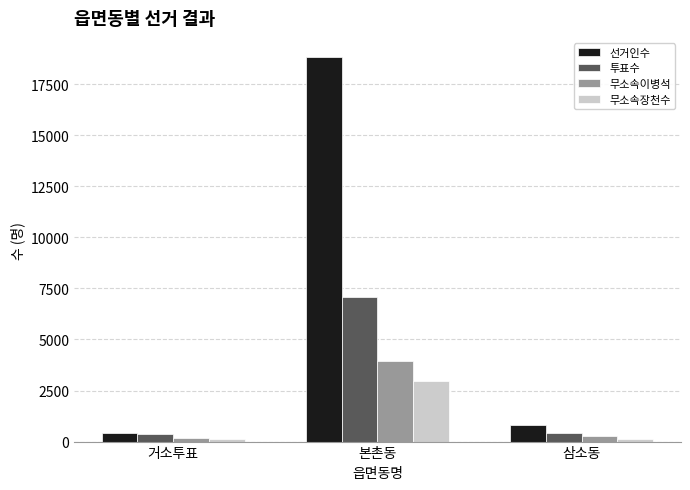

What is the total value across all series at 본촌동?

32774